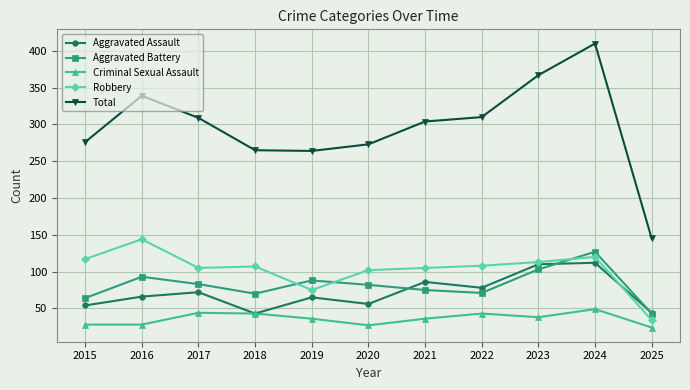

What is the maximum value for Total?

410